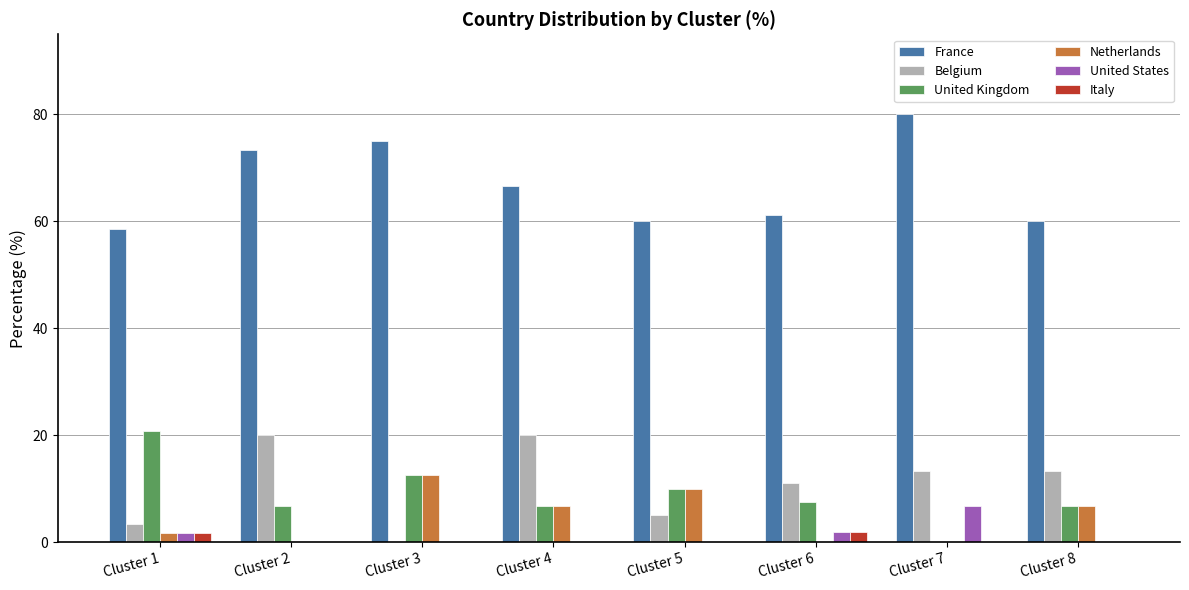

What are all the series names shown in the legend?

France, Belgium, United Kingdom, Netherlands, United States, Italy